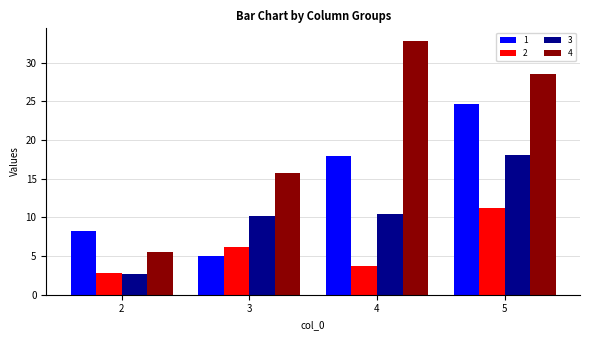

What is the value of the 3 bar at the 2nd from the left?

10.1